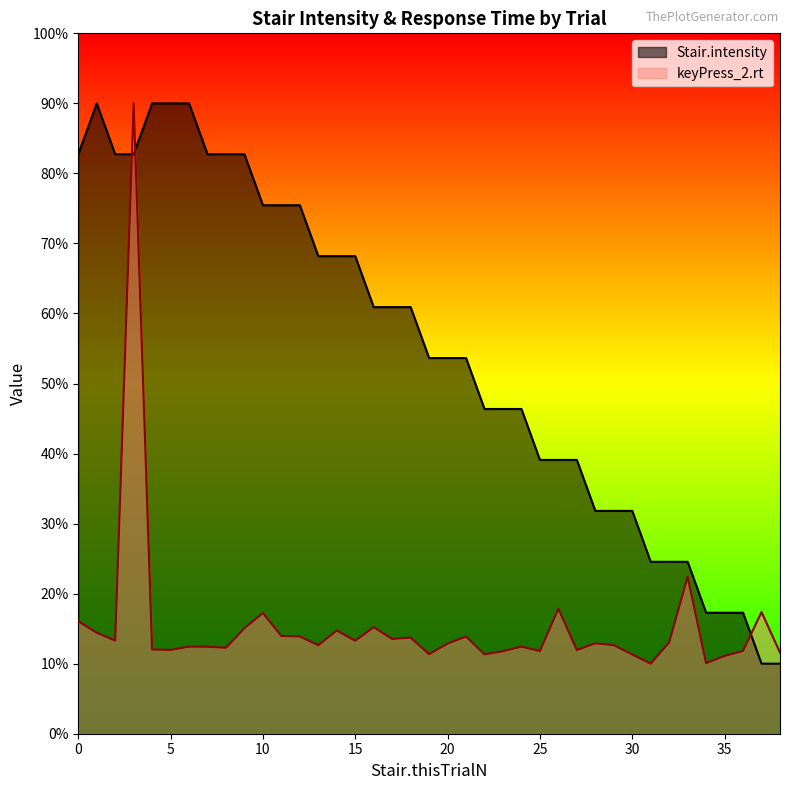

What is the sum of all Stair.intensity values?

2128.2